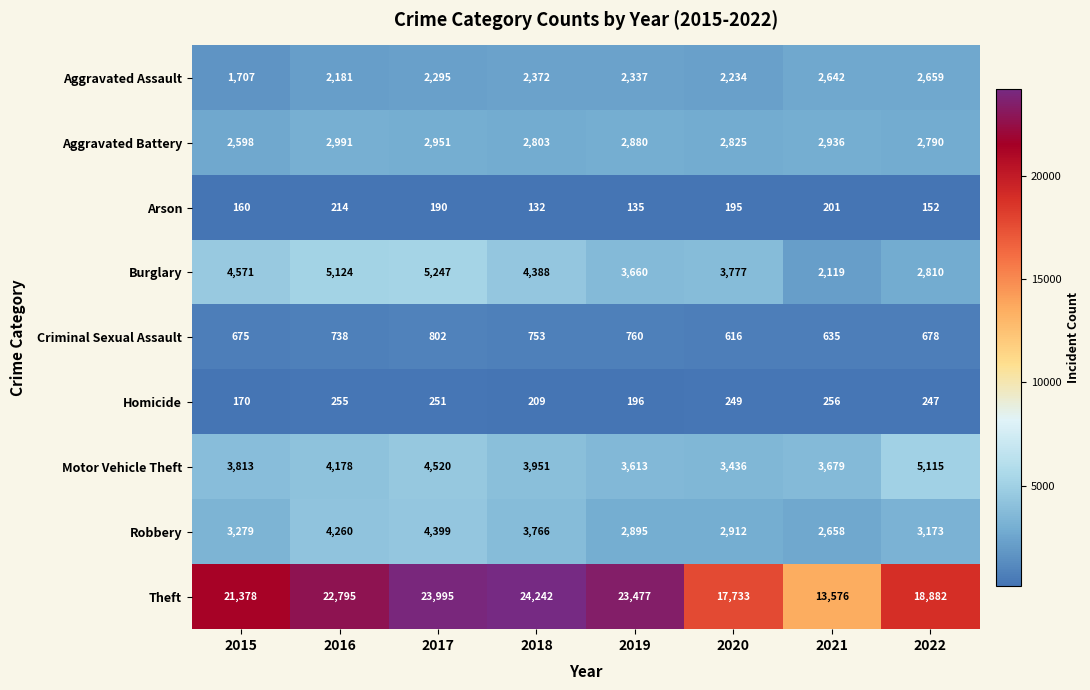

Between 2015 and 2018, which series saw the biggest shift?

Theft